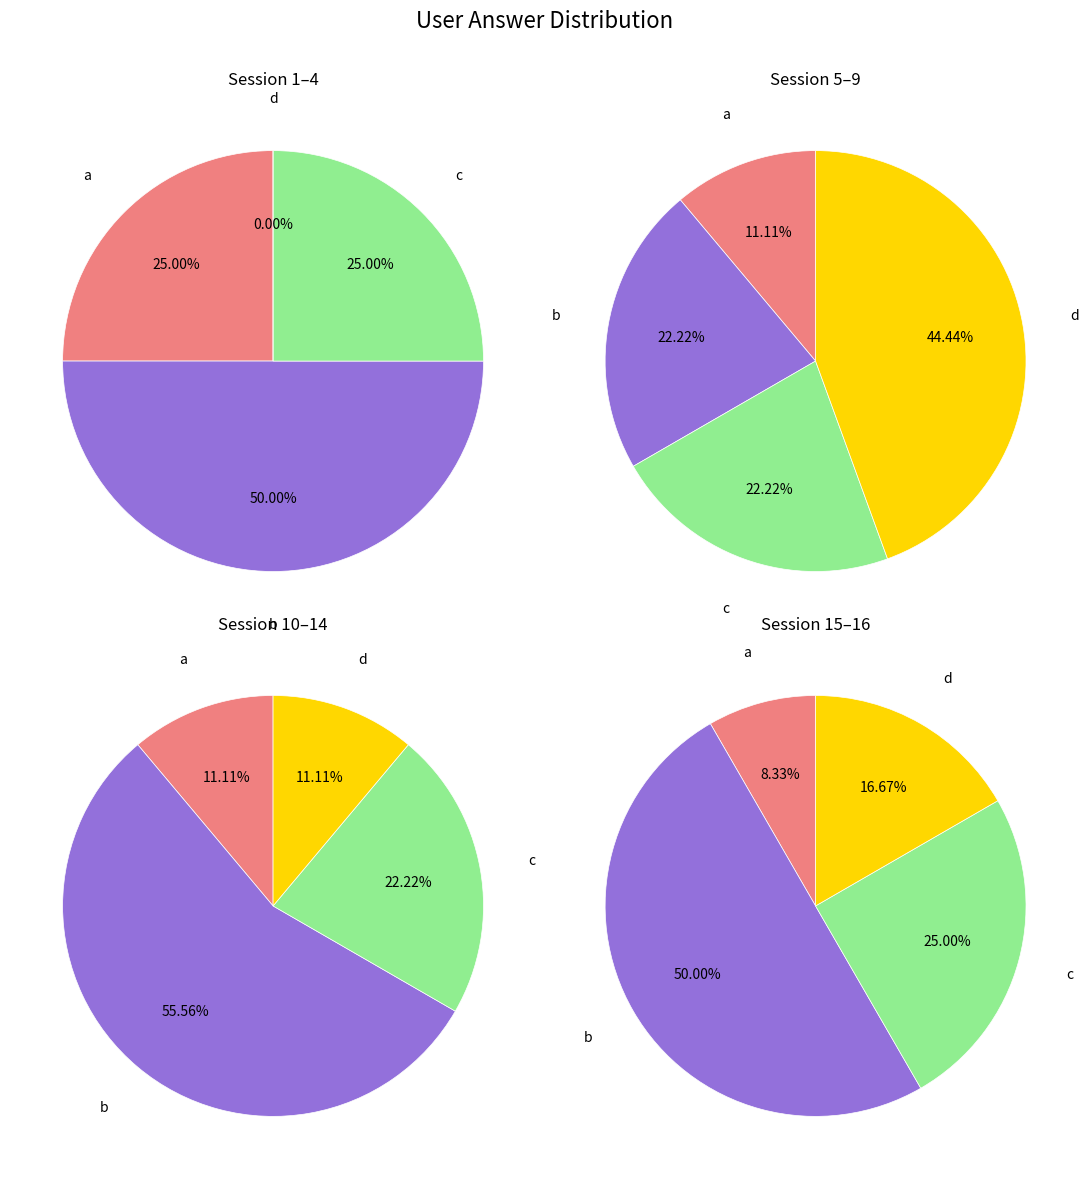

True or false: d accounts for 21% of the total.

True